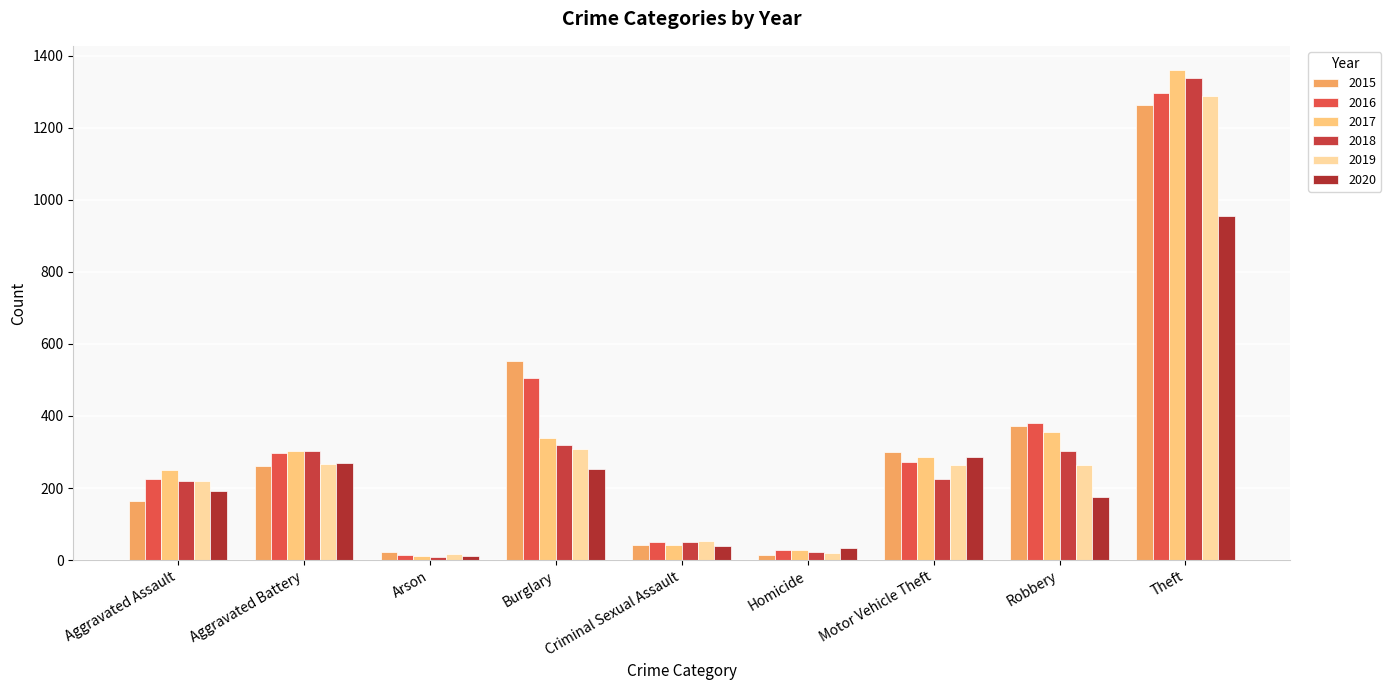

Which category has the highest value in the 2019 series?

Theft